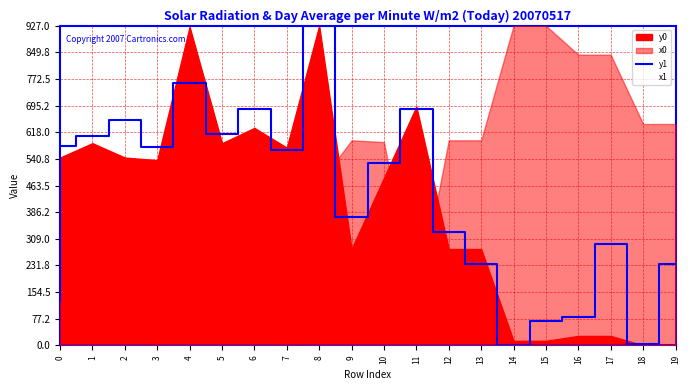

Reading left to right, extract all data points from this chart.

0=579.0	1=605.8	2=654.5	3=575.0	4=760.6	5=614.1	6=684.9	7=568.0	8=927.0	9=371.4	10=528.9	11=684.9	12=328.1	13=236.2	14=0.0	15=71.8	16=83.2	17=293.6	18=5.0	19=236.2